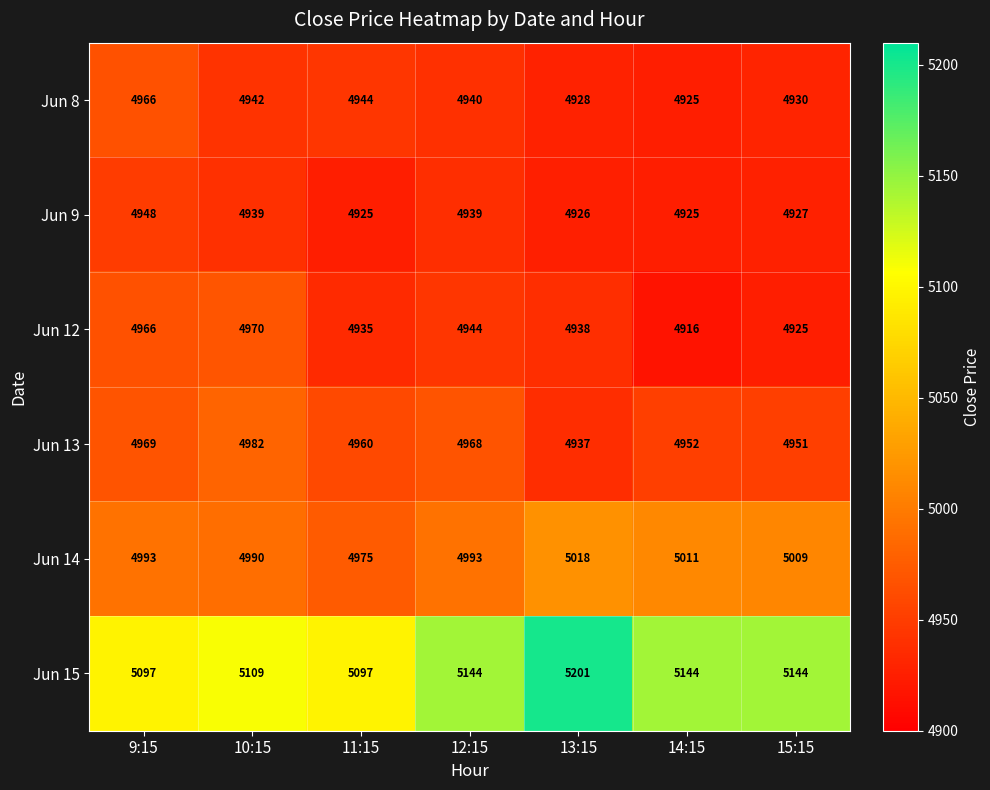

Between 10:15 and 14:15, which series saw the biggest shift?

Jun 12